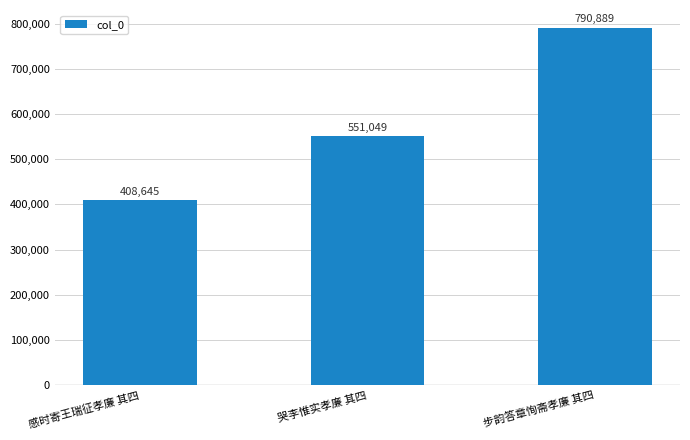

Rank the categories by value from lowest to highest.

感时寄王瑞征孝廉 其四, 哭李惟实孝廉 其四, 步韵答章恂斋孝廉 其四